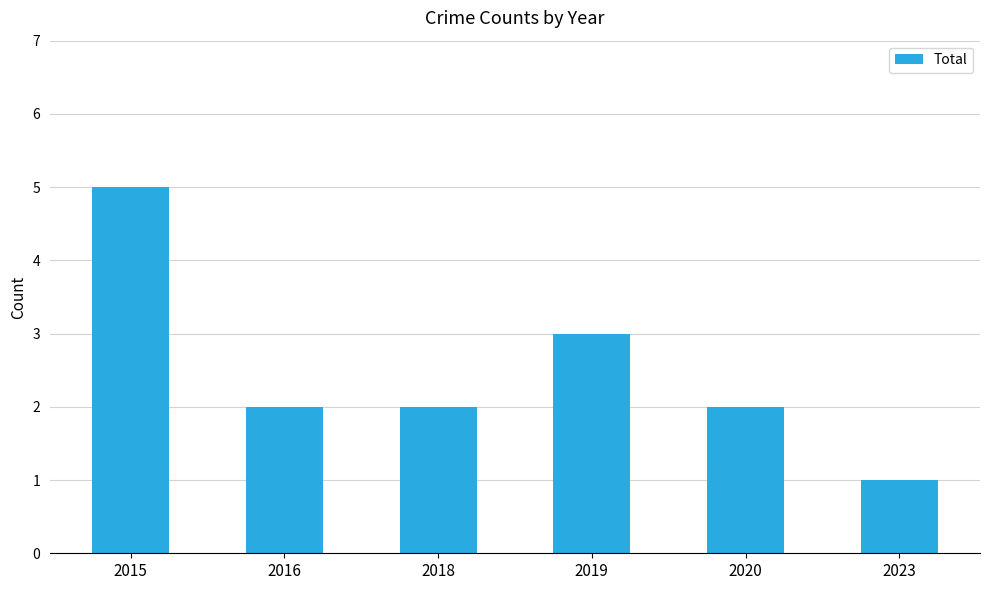

Reading left to right, extract all data points from this chart.

5	2	2	3	2	1